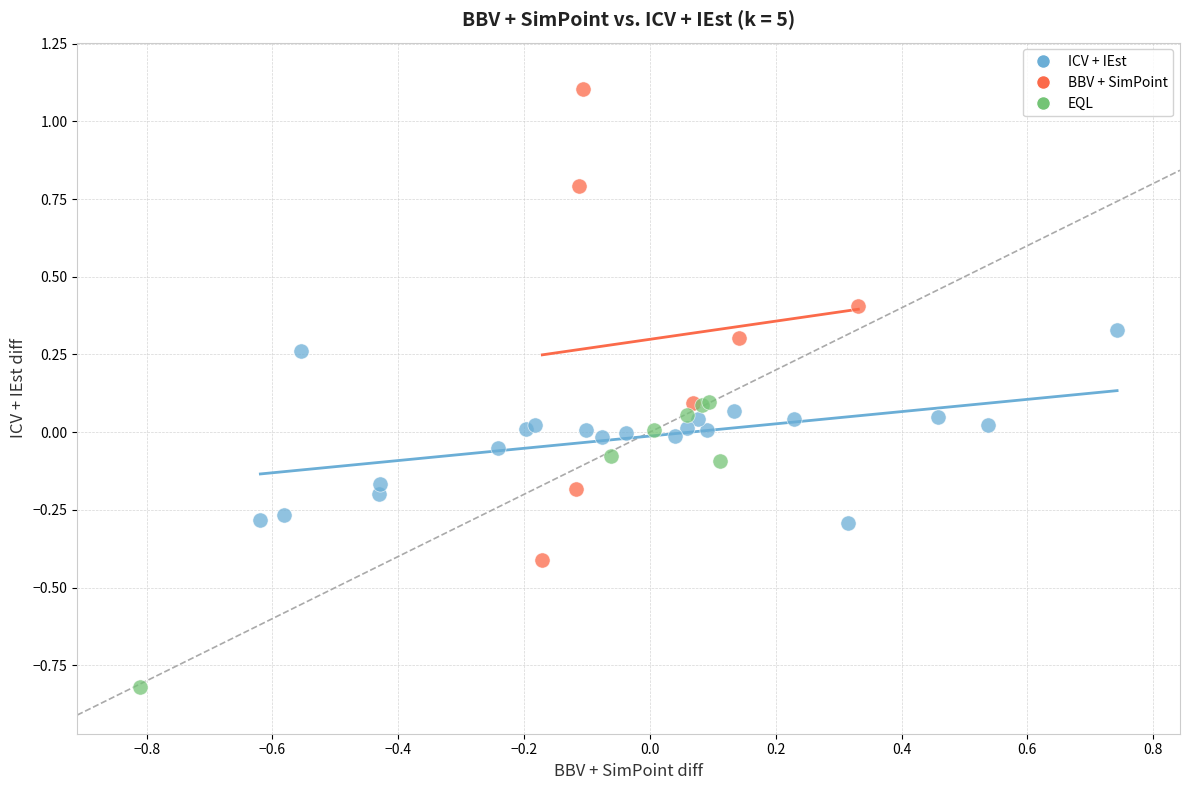

Which series contains the highest Y value?

BBV + SimPoint